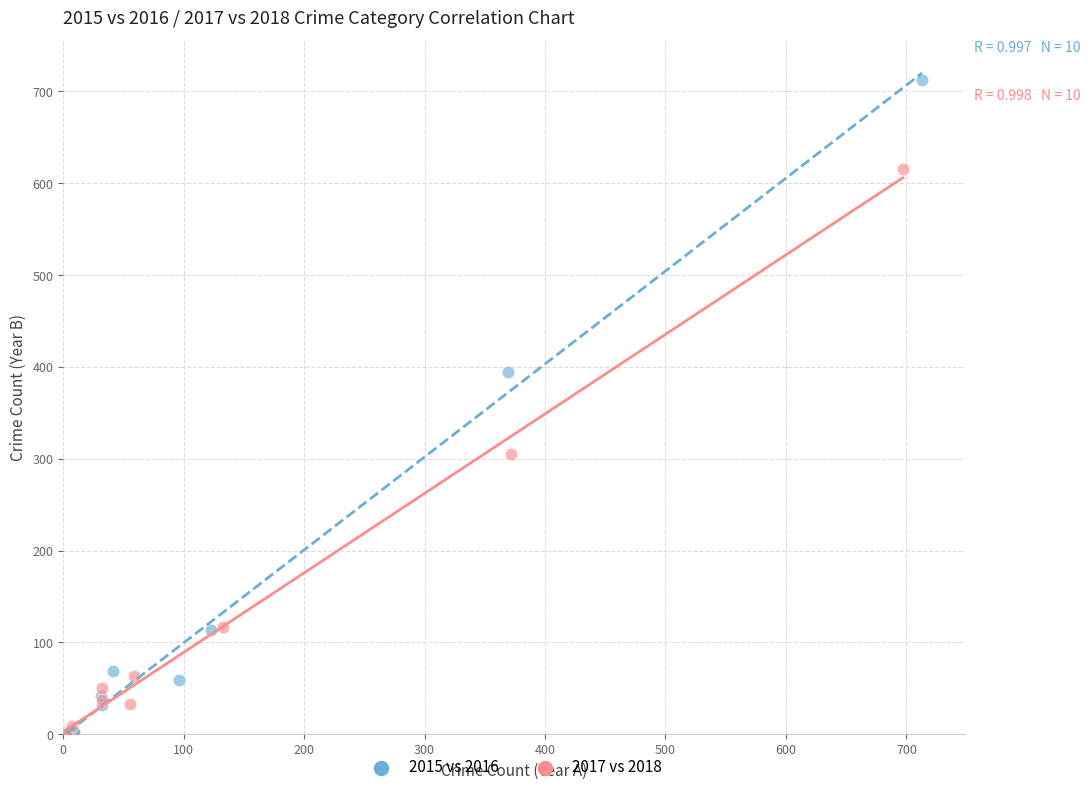

Which series contains the highest Y value?

2015 vs 2016